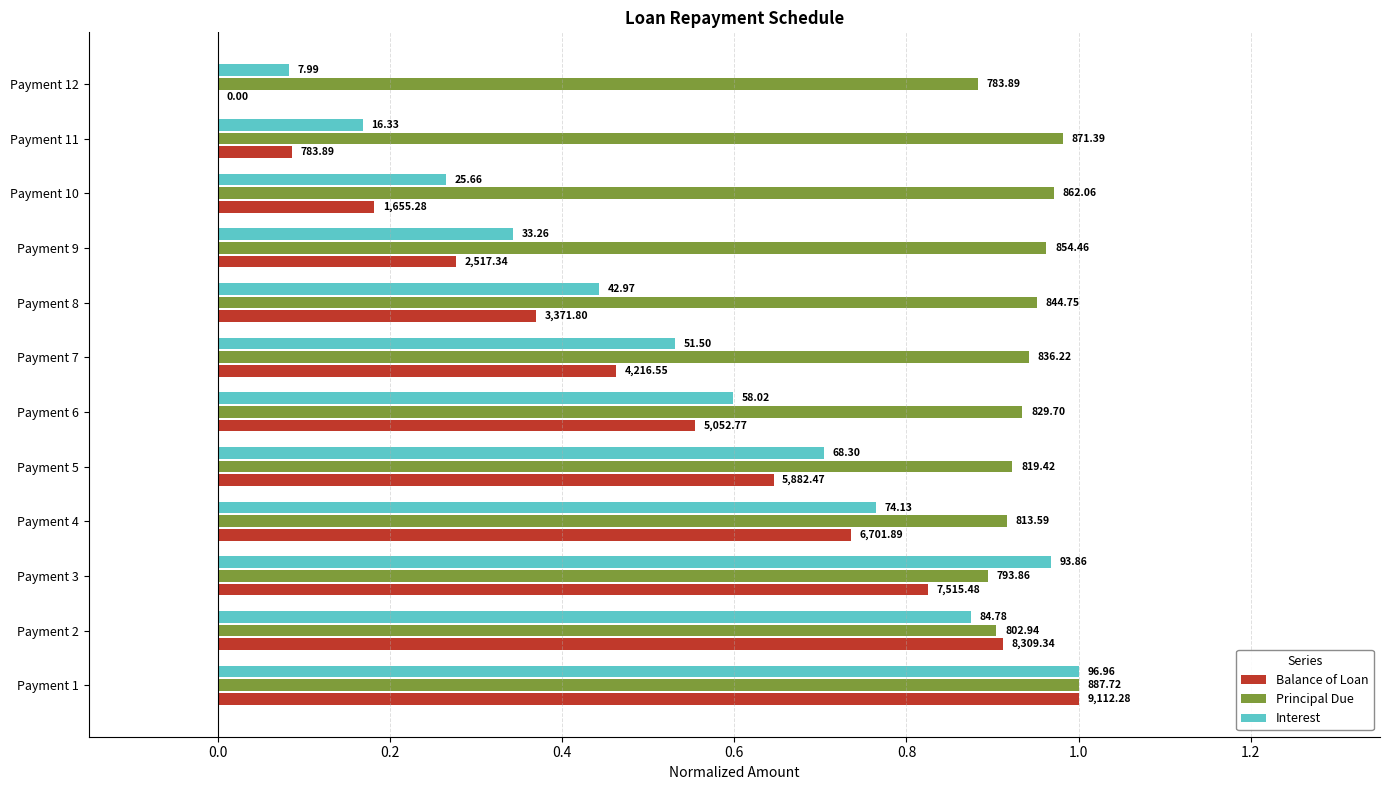

What is the difference between the second highest and second lowest values in the Interest series?

0.8